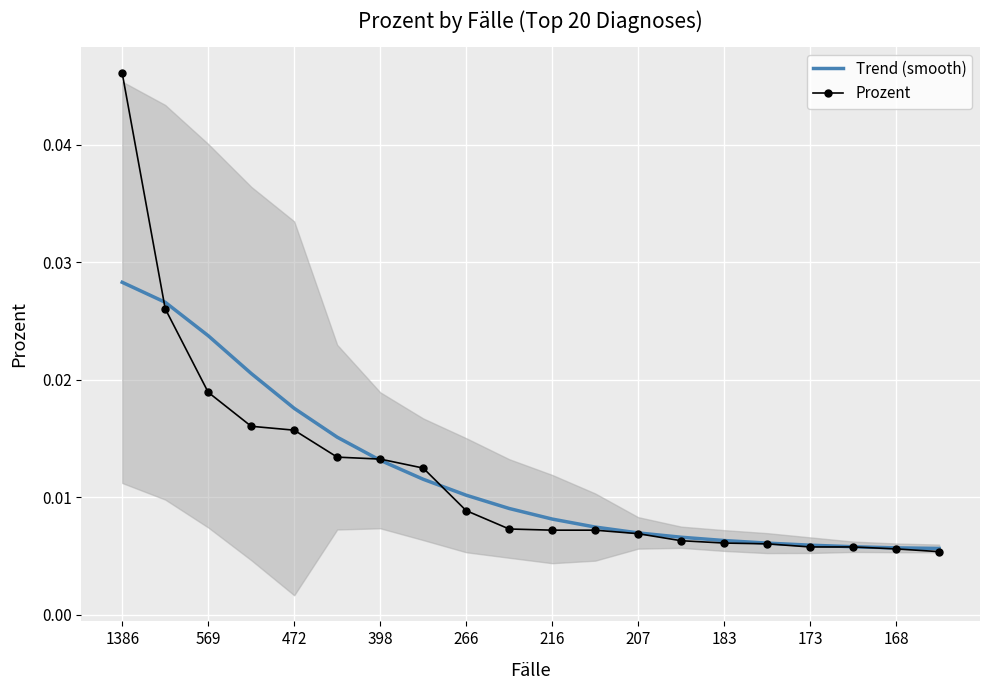

Which series ends up on top after the final intersection of Prozent and Trend (smooth)?

Trend (smooth)